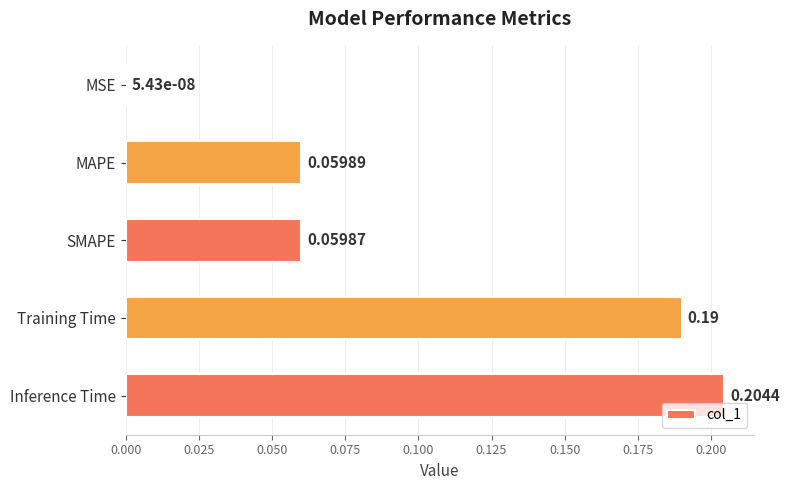

Which label corresponds to the largest value in the chart?

Inference Time